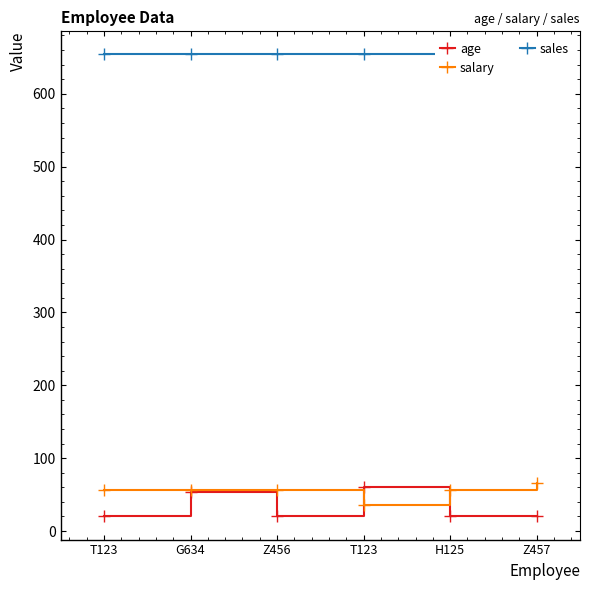

What is the average value of the sales series?

654